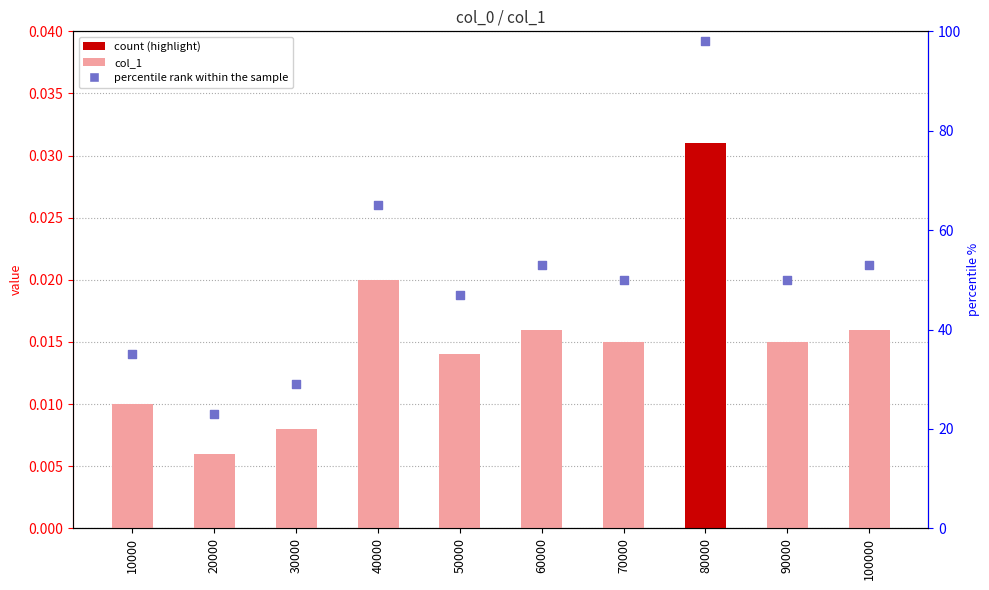

What are all the series names shown in the legend?

col_1, percentile rank within the sample